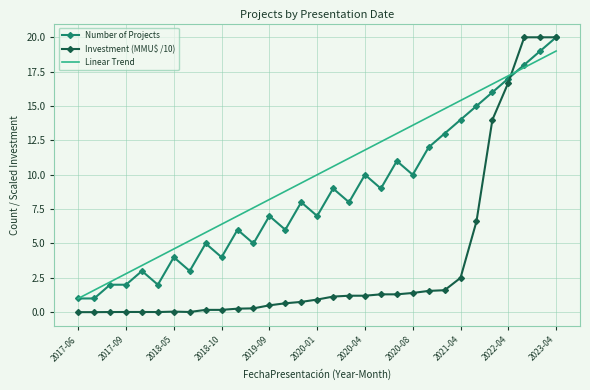

Which series has the largest total across all categories?

Linear Trend